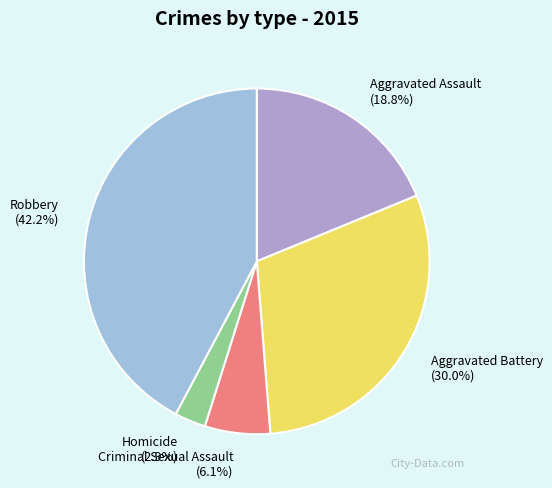

How many slices are in this pie chart?

5